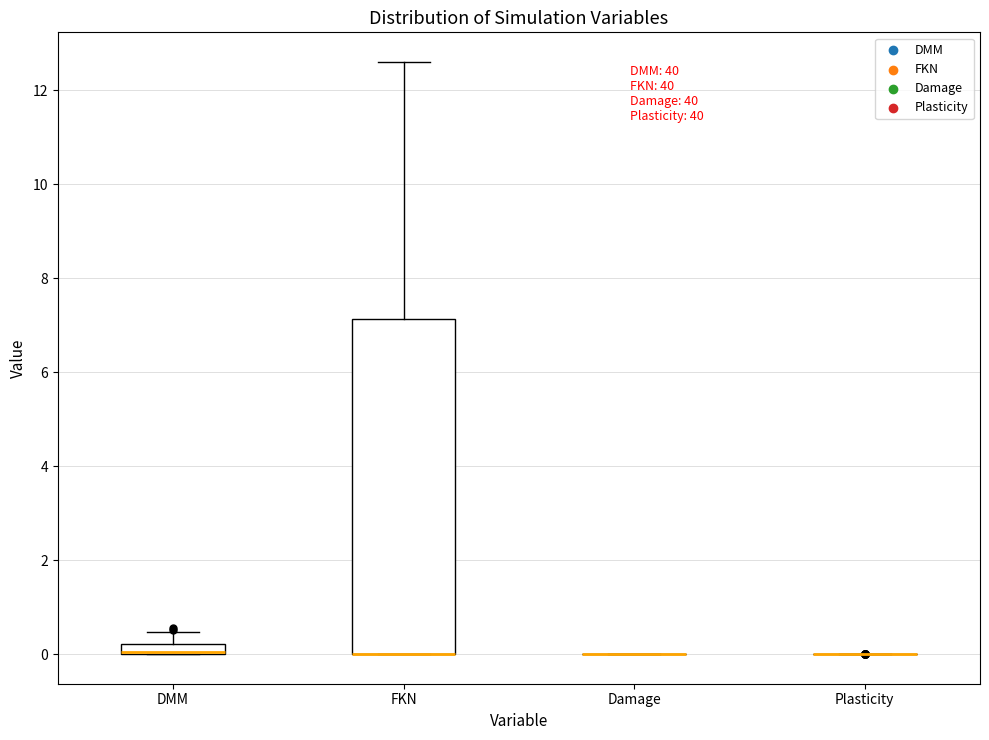

Which box is the tallest, from its lower edge to its upper edge?

FKN